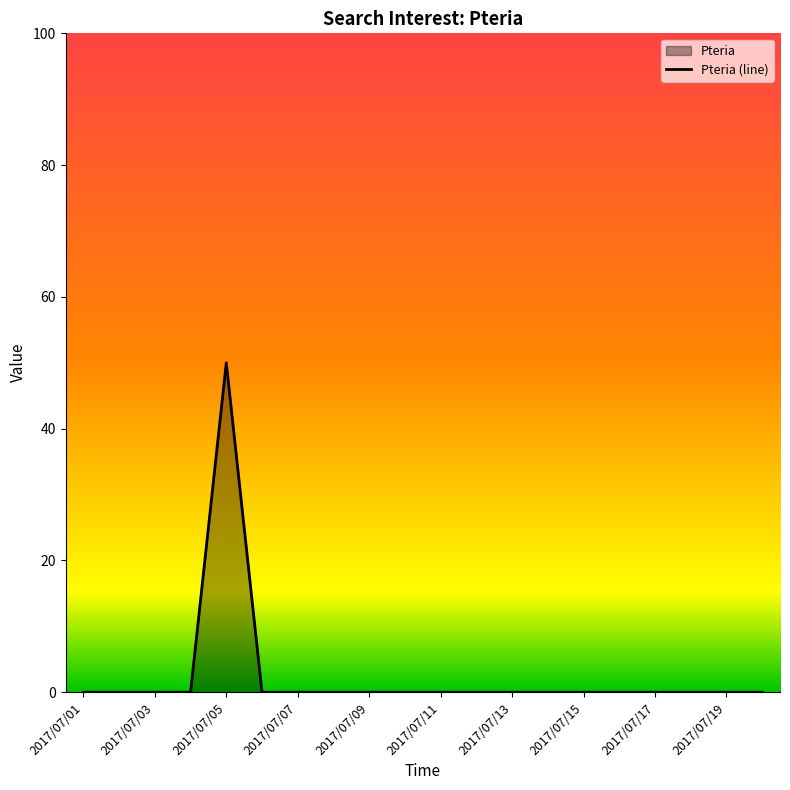

Reading right to left, list all the values displayed in this chart.

0	0	0	0	0	0	0	0	0	0	0	0	0	0	0	50	0	0	0	0